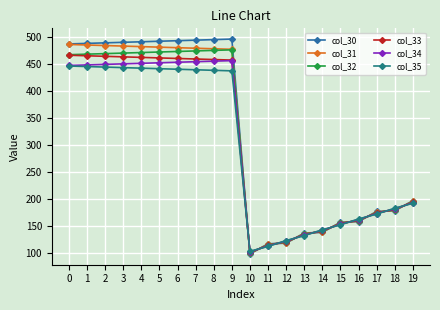

What is the spread (max minus min) of values at 8?

57.0